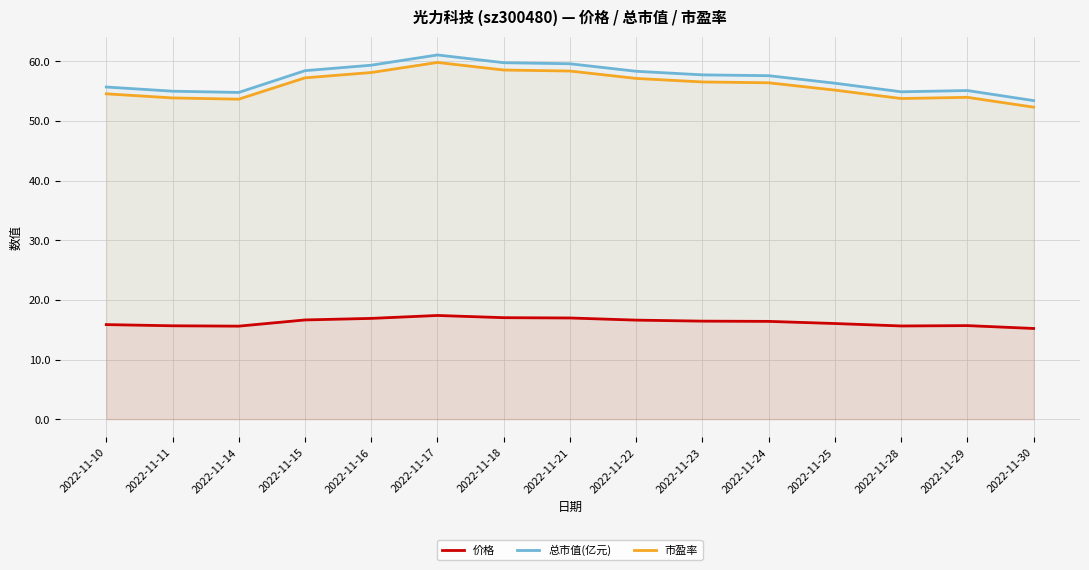

Reading right to left, transcribe all the data shown in this chart.

价格: 2022-11-30=15.2	2022-11-29=15.7	2022-11-28=15.6	2022-11-25=16.0	2022-11-24=16.4	2022-11-23=16.4	2022-11-22=16.6	2022-11-21=17.0	2022-11-18=17.0	2022-11-17=17.4	2022-11-16=16.9	2022-11-15=16.6	2022-11-14=15.6	2022-11-11=15.7	2022-11-10=15.9
总市值(亿元): 2022-11-30=53.4	2022-11-29=55.1	2022-11-28=54.9	2022-11-25=56.4	2022-11-24=57.6	2022-11-23=57.8	2022-11-22=58.4	2022-11-21=59.6	2022-11-18=59.8	2022-11-17=61.1	2022-11-16=59.4	2022-11-15=58.5	2022-11-14=54.8	2022-11-11=55.0	2022-11-10=55.7
市盈率: 2022-11-30=52.3	2022-11-29=54.0	2022-11-28=53.8	2022-11-25=55.2	2022-11-24=56.4	2022-11-23=56.6	2022-11-22=57.1	2022-11-21=58.4	2022-11-18=58.6	2022-11-17=59.8	2022-11-16=58.1	2022-11-15=57.2	2022-11-14=53.7	2022-11-11=53.9	2022-11-10=54.6